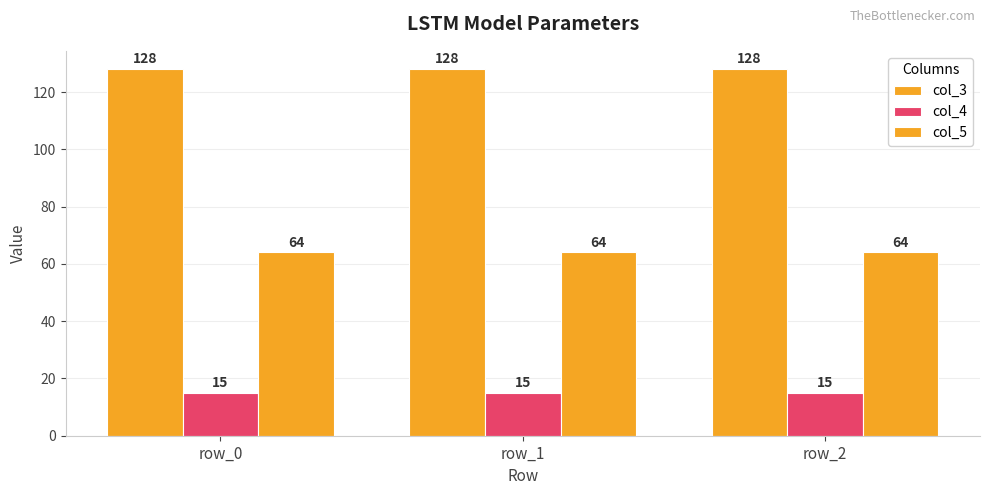

How many groups of bars are there?

3